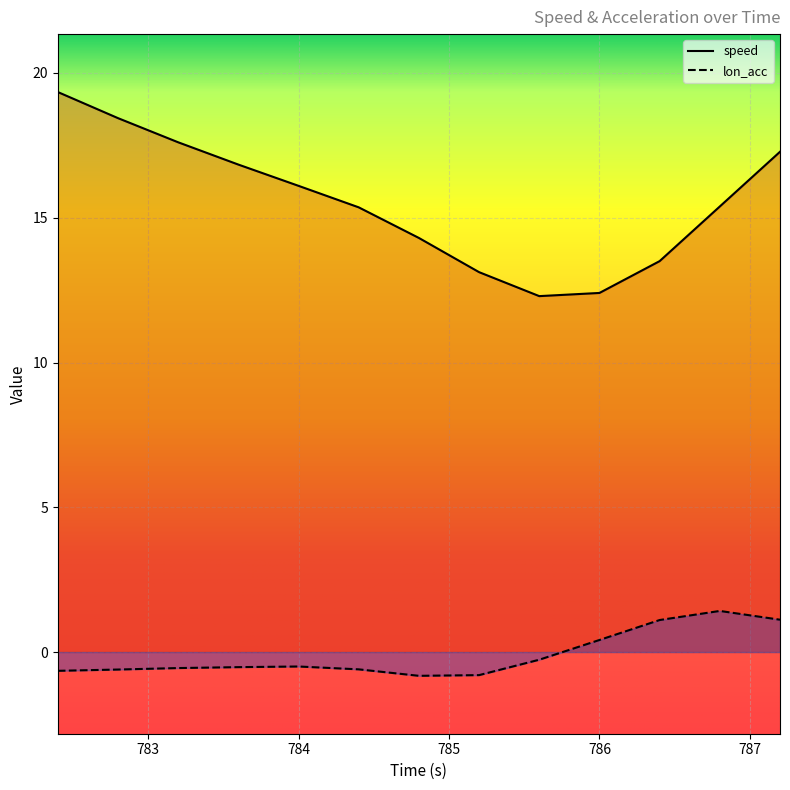

Reading left to right, what are all the values shown in this chart?

speed: 19.3	18.4	17.6	16.8	16.1	15.4	14.3	13.1	12.3	12.4	13.5	15.4	17.3
lon_acc: -0.6	-0.6	-0.6	-0.5	-0.5	-0.6	-0.8	-0.8	-0.3	0.4	1.1	1.4	1.1